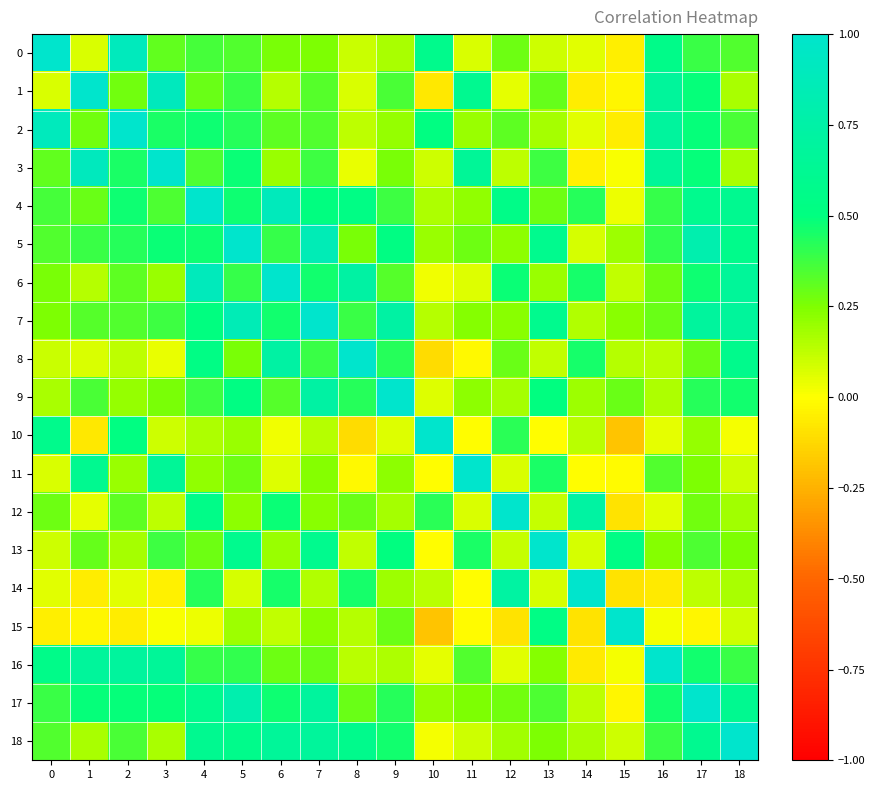

Which has a higher value, 7 or 8?

7